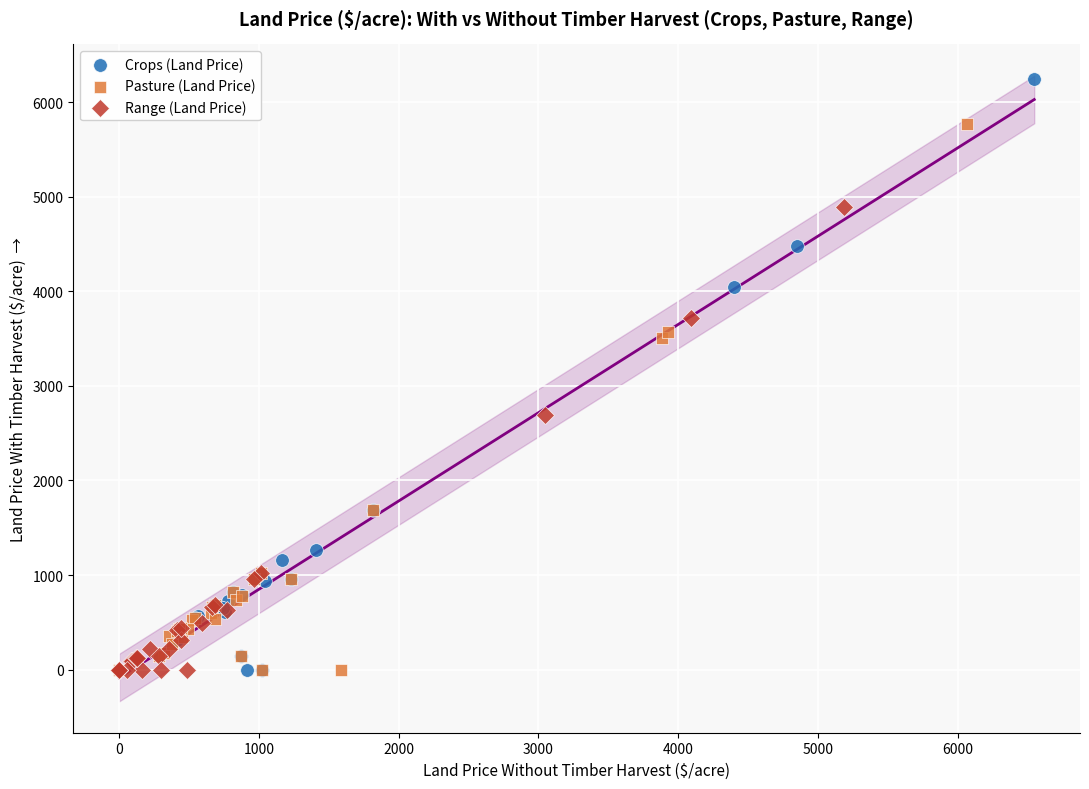

Which series has the widest spread of Y values?

Crops (Land Price)